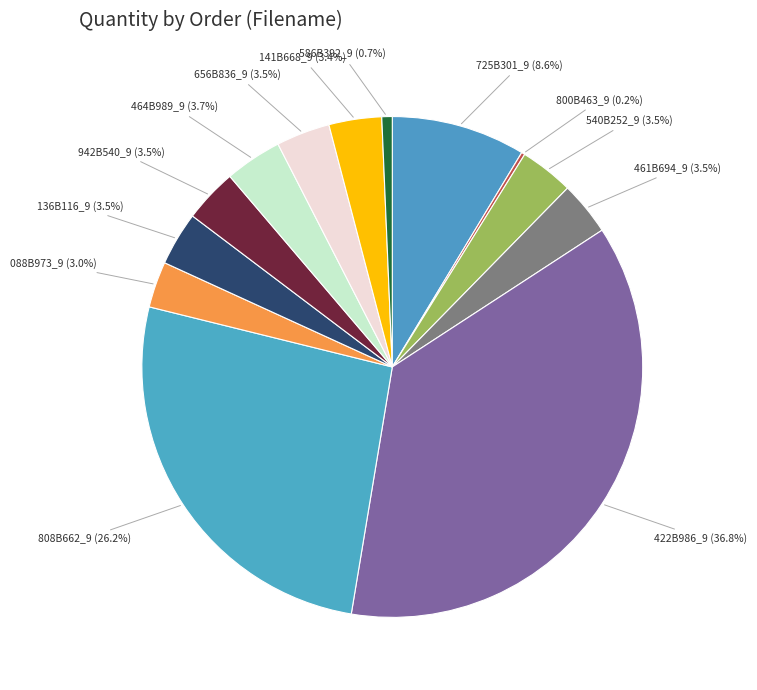

To the nearest percent, what is the average slice percentage?

8%